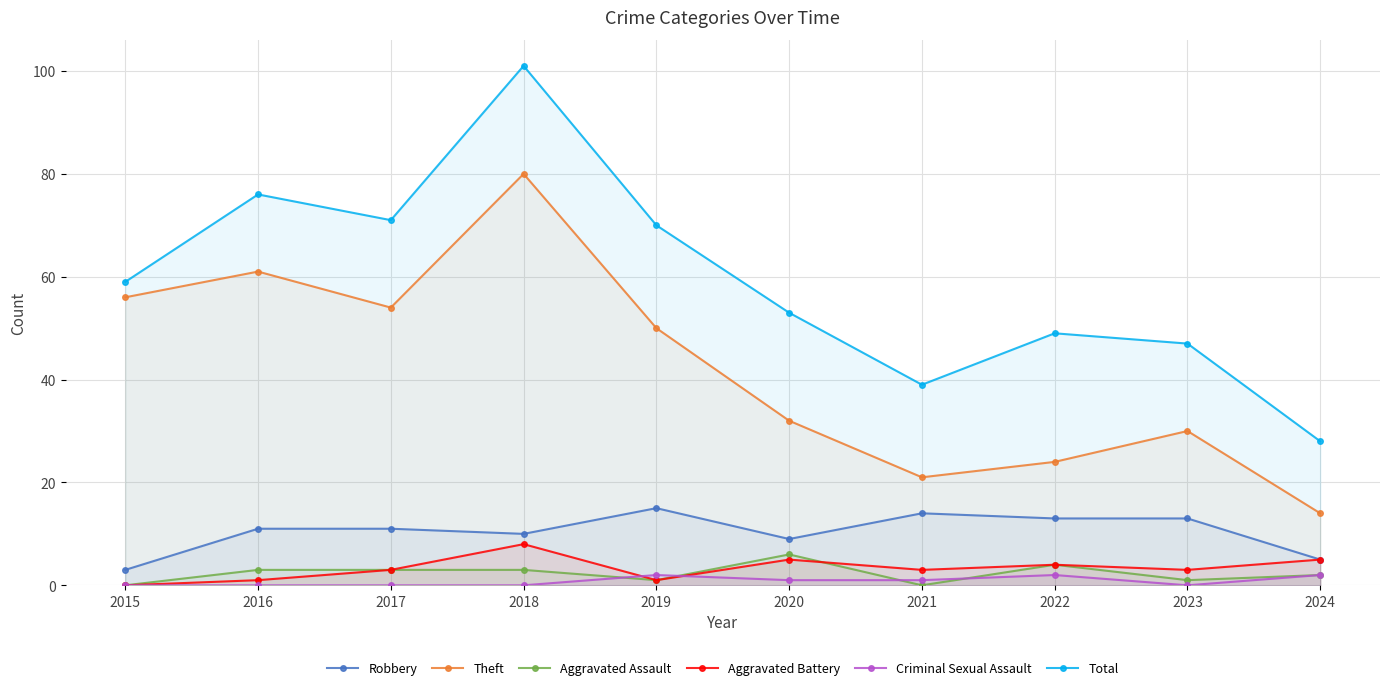

Rank the series by their maximum value, from highest to lowest.

Total, Theft, Robbery, Aggravated Battery, Aggravated Assault, Criminal Sexual Assault